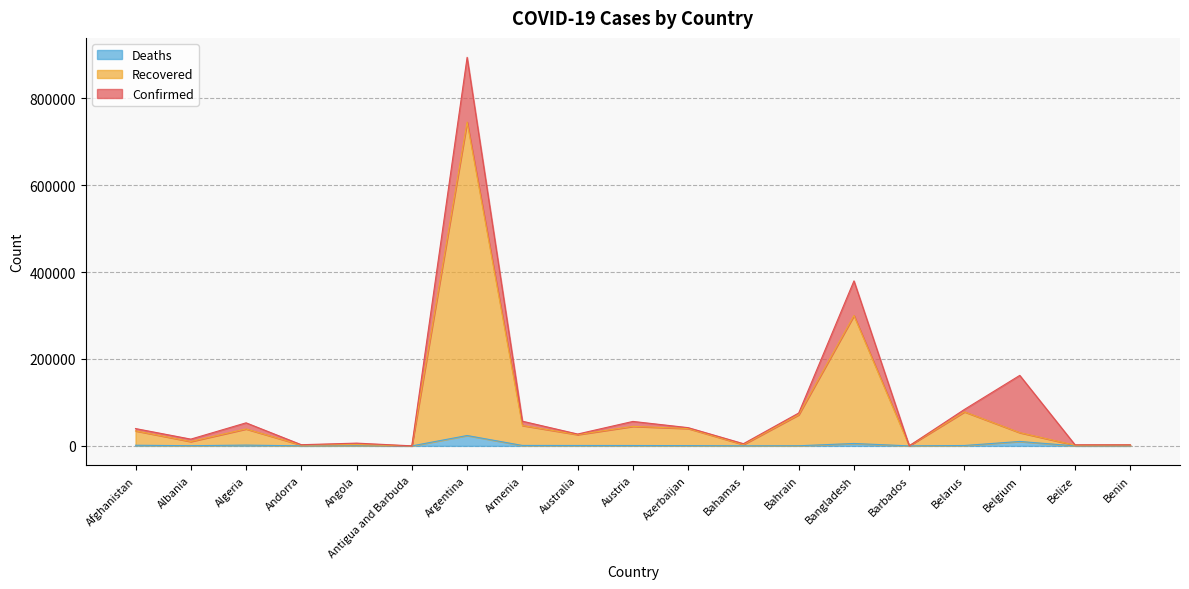

Which series has the largest range (max minus min)?

Confirmed